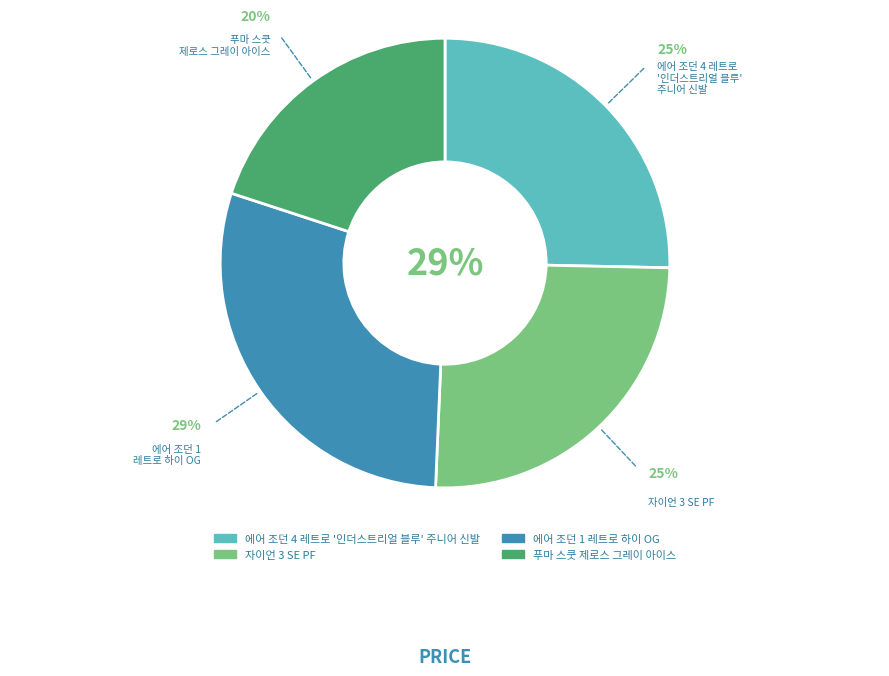

Does any single category account for the majority?

No